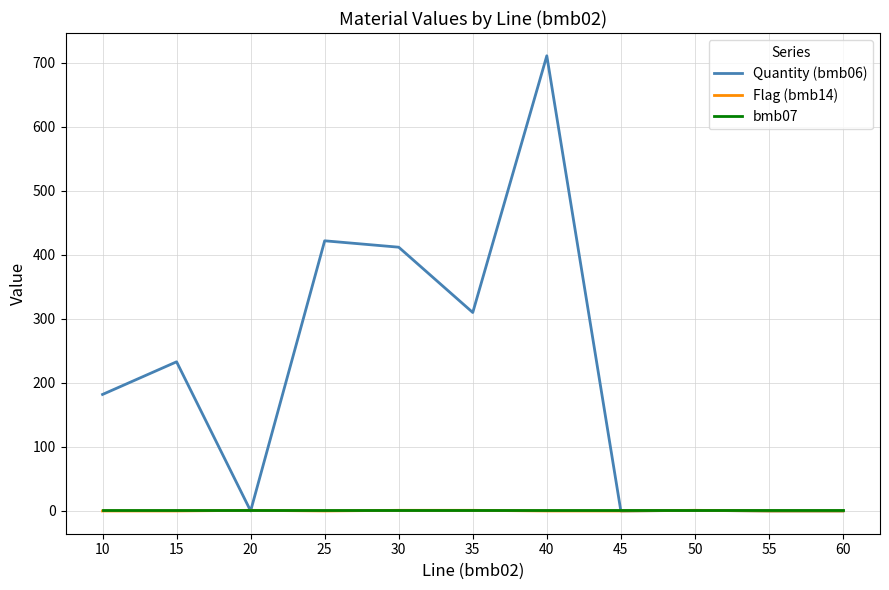

At how many categories does at least one series exceed 348?

3